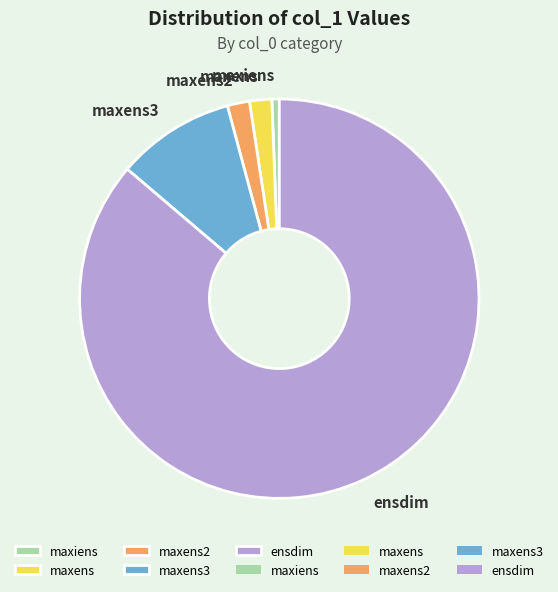

Does any single category account for the majority?

Yes